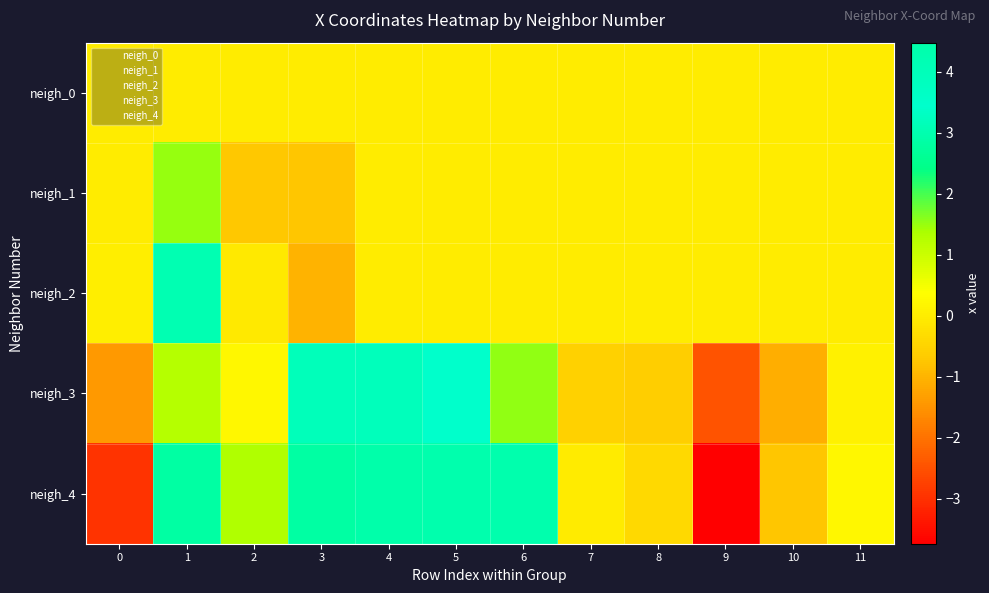

The neigh_3 series shows 4.9 at 5. True or false?

False